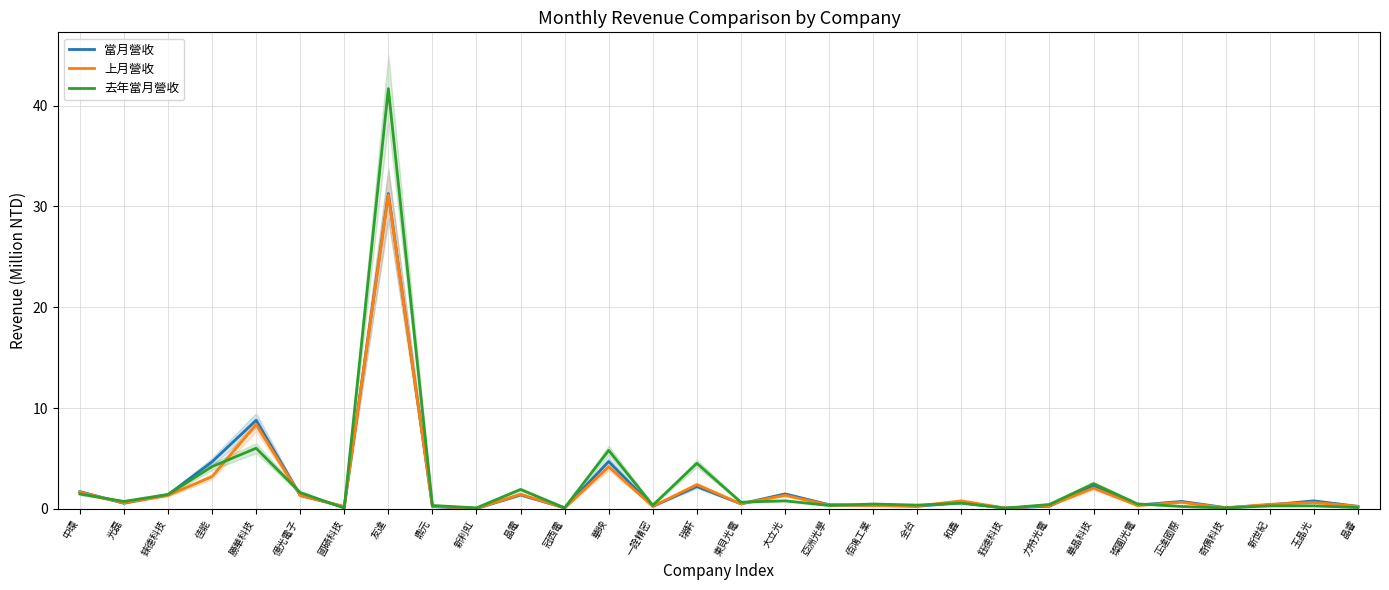

Which label corresponds to the smallest value in the chart?

新利虹